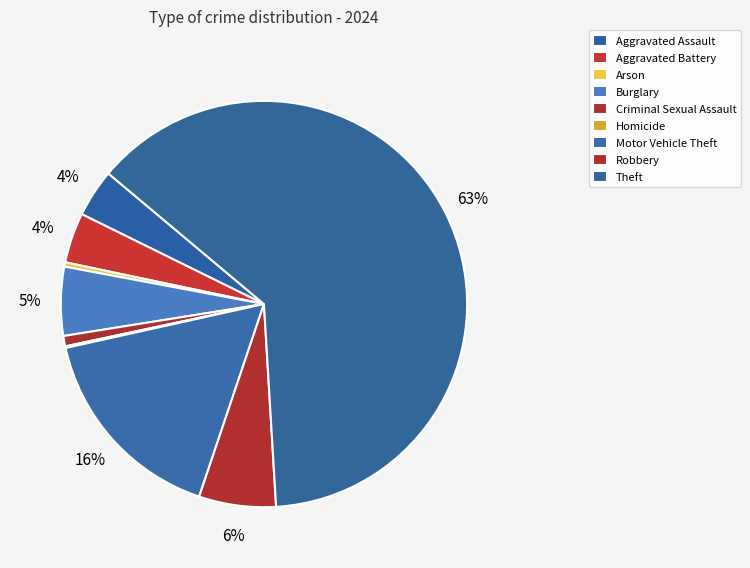

Is there a majority slice in this chart?

Yes